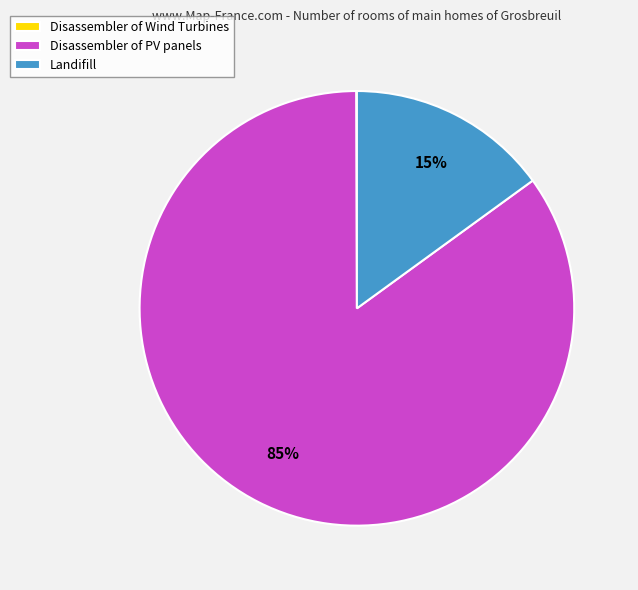

Is there a majority slice in this chart?

Yes